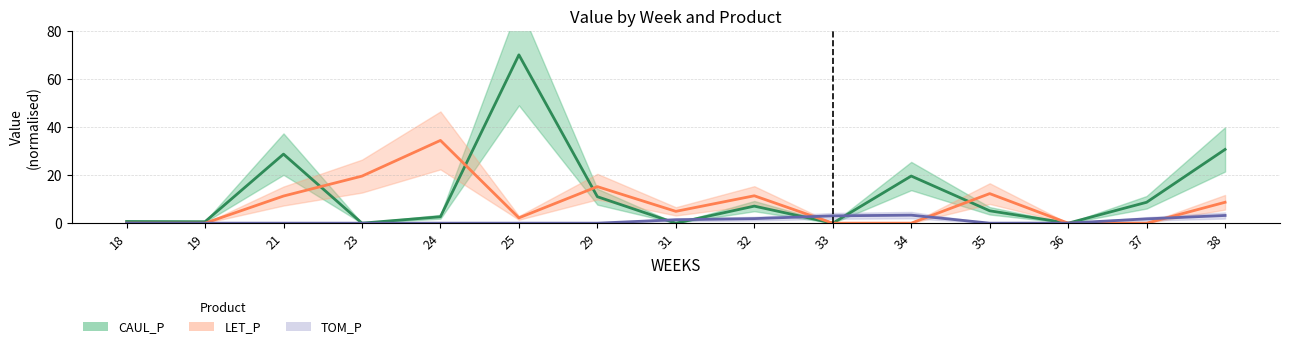

Where do LET_P and TOM_P first cross each other?

32 and 33